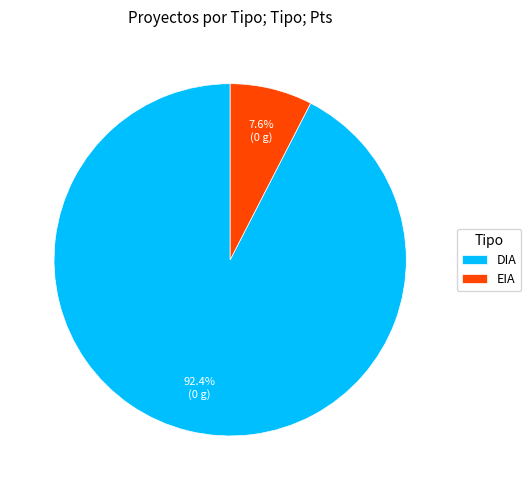

Which slice is the largest?

DIA